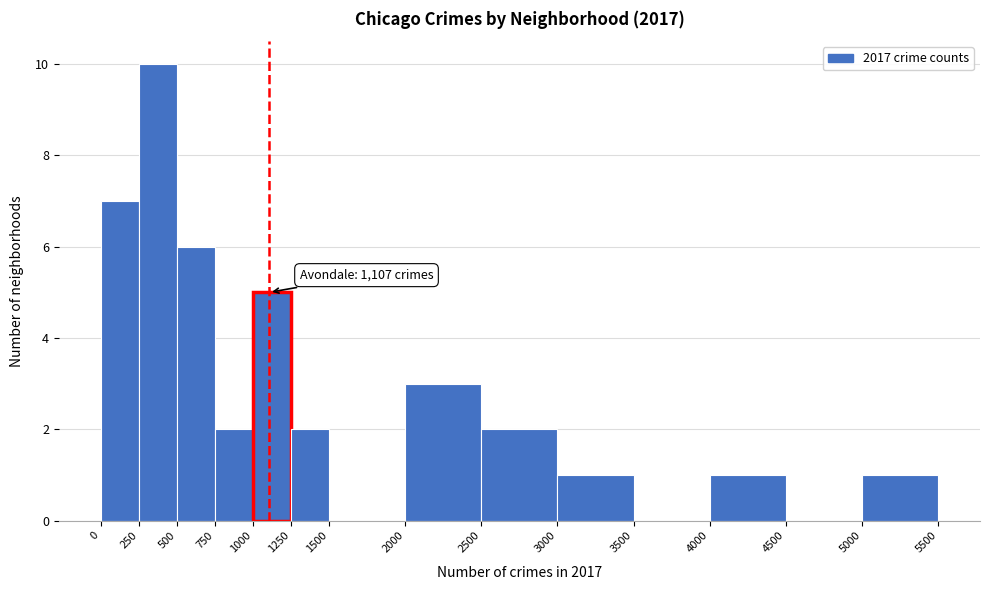

Which range on the x-axis has the tallest bar?

250 to 500